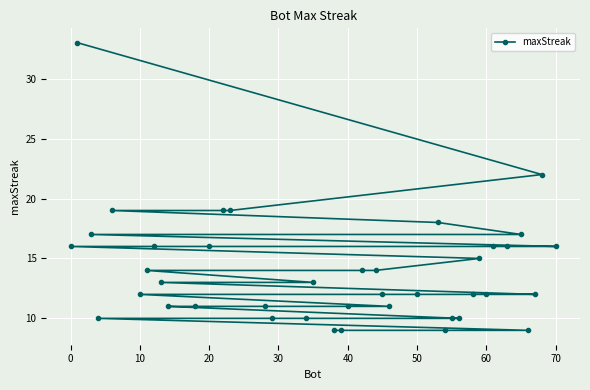

What is the approximate value at 10, to the nearest 5?

10